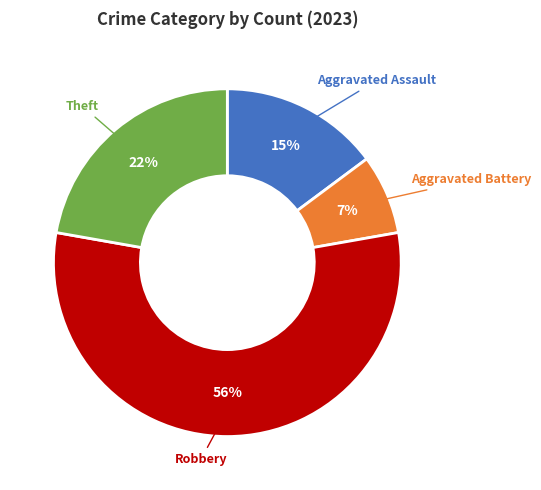

How many segments does this pie chart have?

4